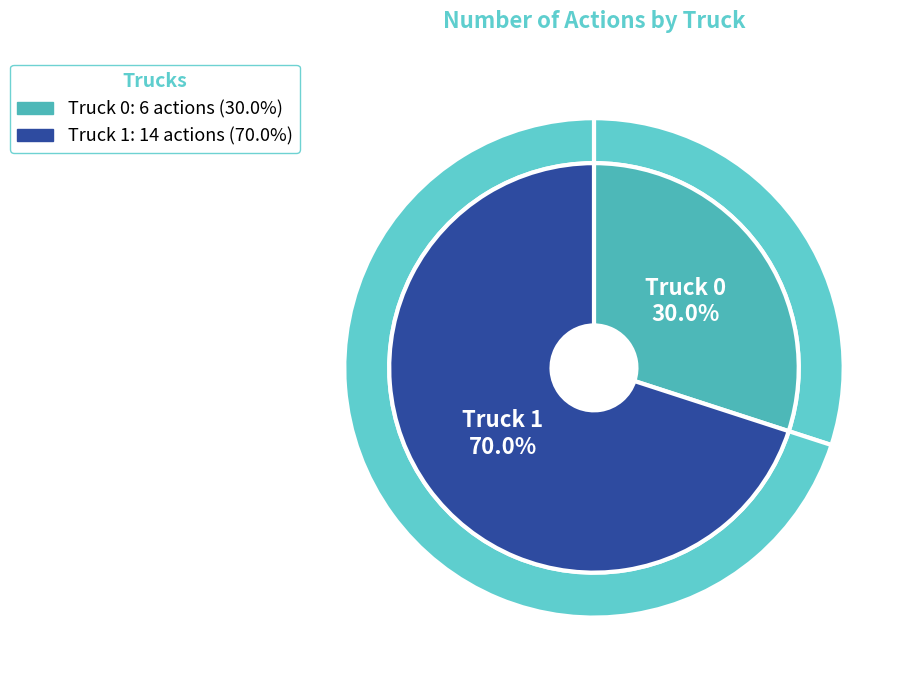

Is it true that Truck 1 is 76% of the pie?

False